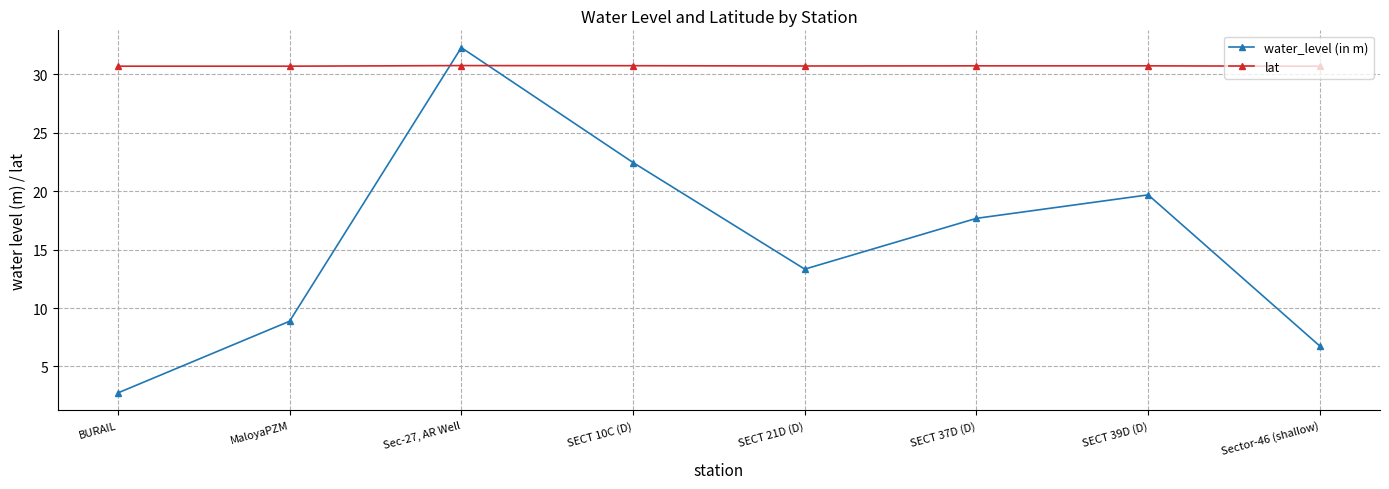

Is the value of water_level (in m) at SECT 39D (D) greater than the value of lat at MaloyaPZM?

No